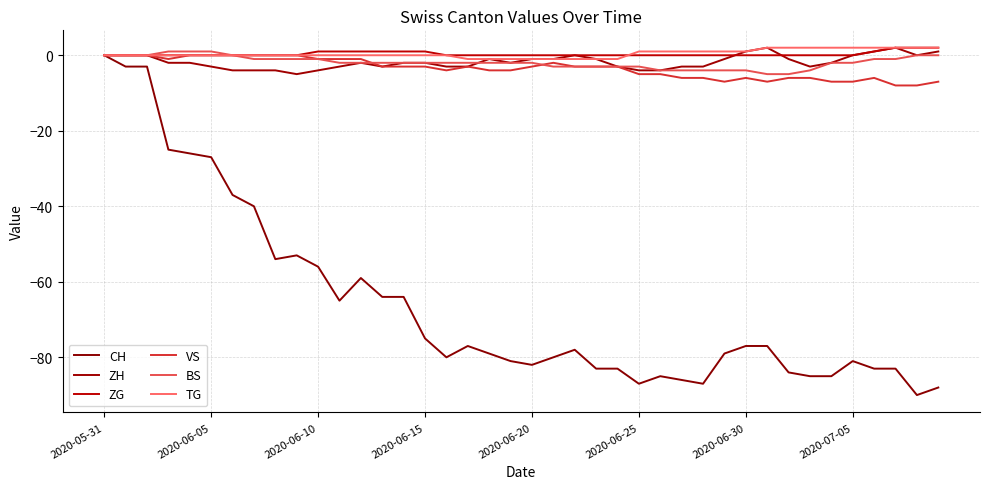

What is the label of the 22nd point from the right?

18